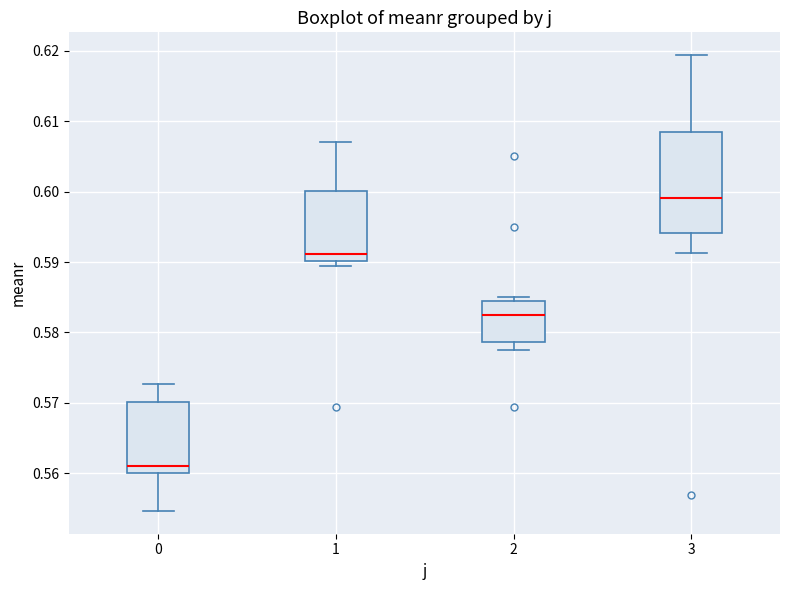

Which box is the tallest, from its lower edge to its upper edge?

3